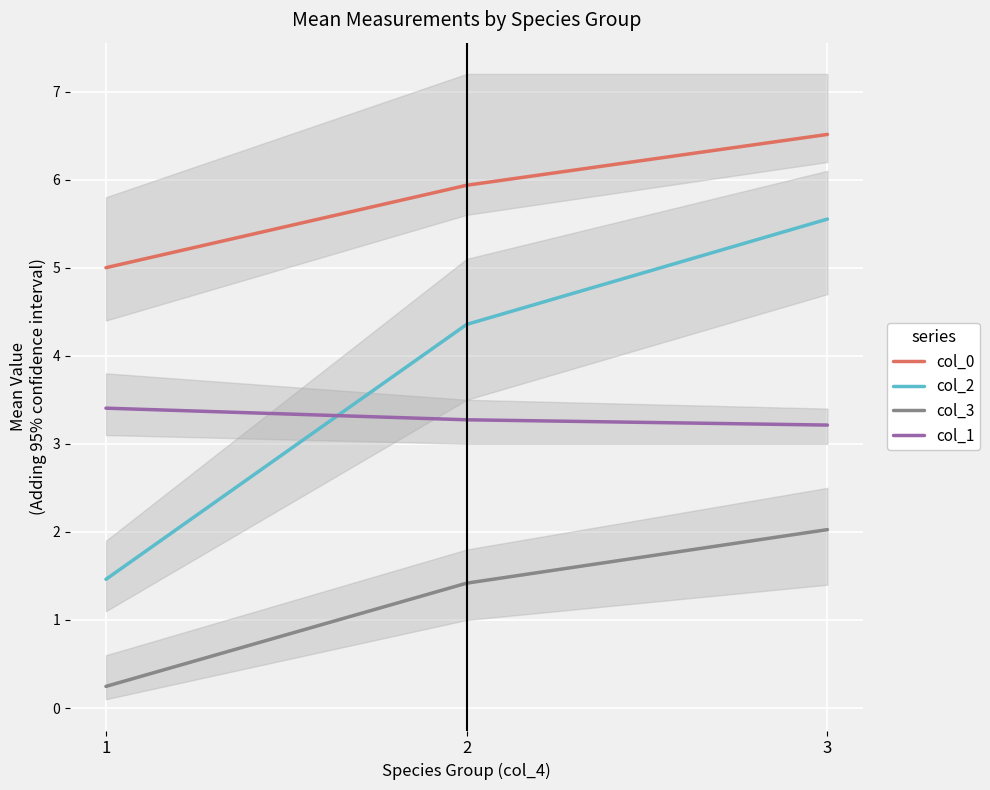

Which label corresponds to the largest value in the chart?

3